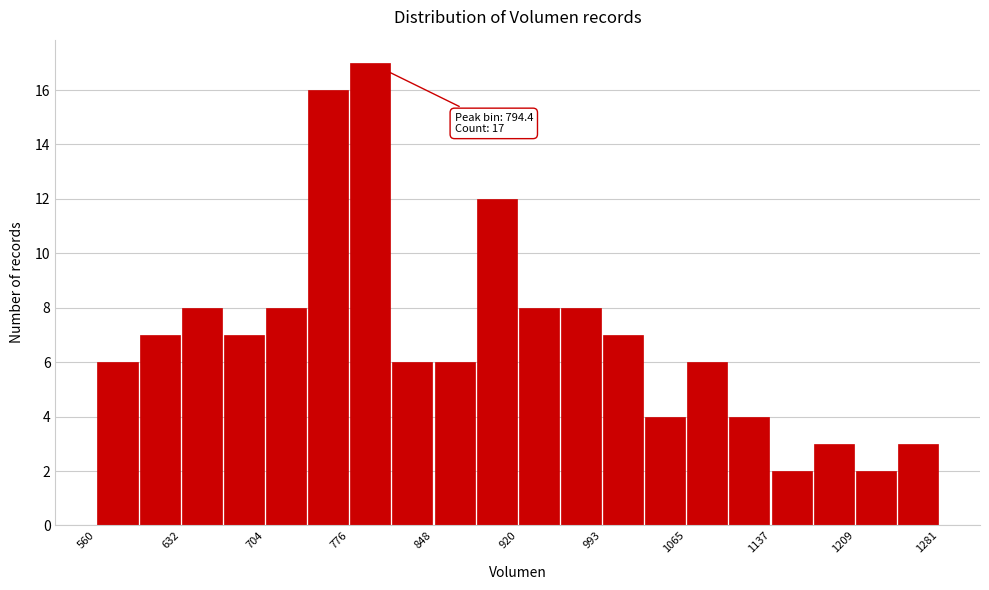

Around what value on the x-axis is the tallest bar? Give the approximate position of its centre, as read against the axis.

790